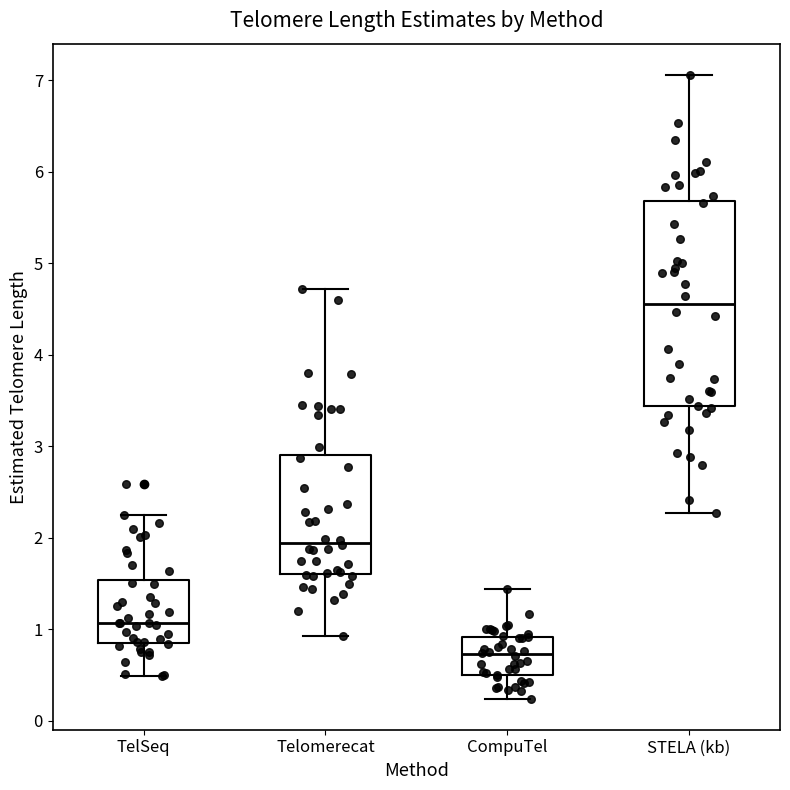

Comparing the boxes themselves (not the whiskers), which one is the tallest?

STELA (kb)